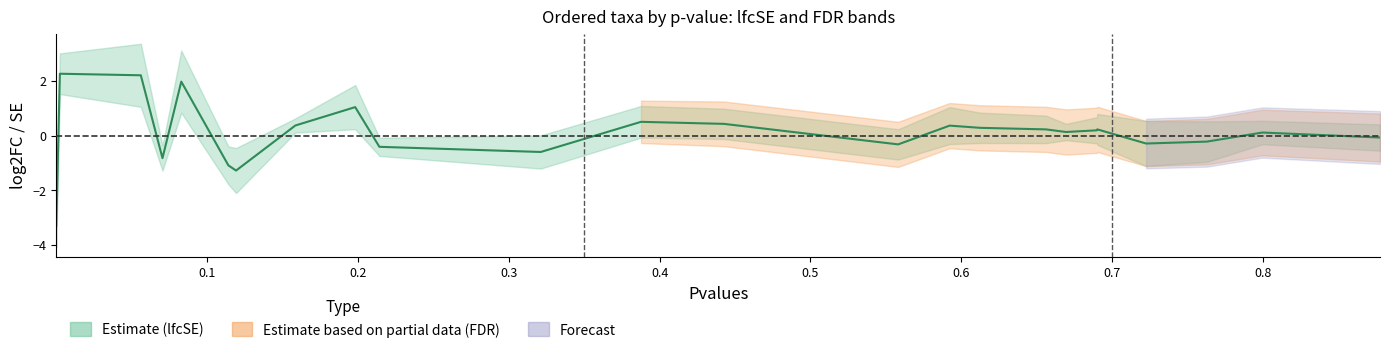

True or false: there are more than 0 points higher than both neighbors.

True